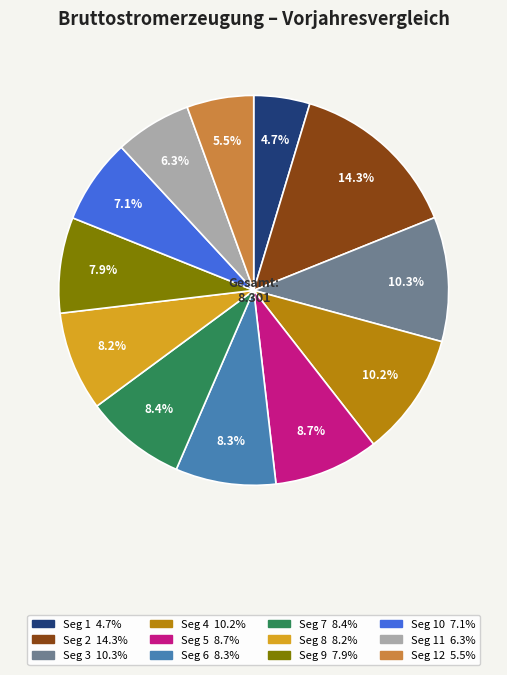

Is there any slice that represents more than half of the pie?

No